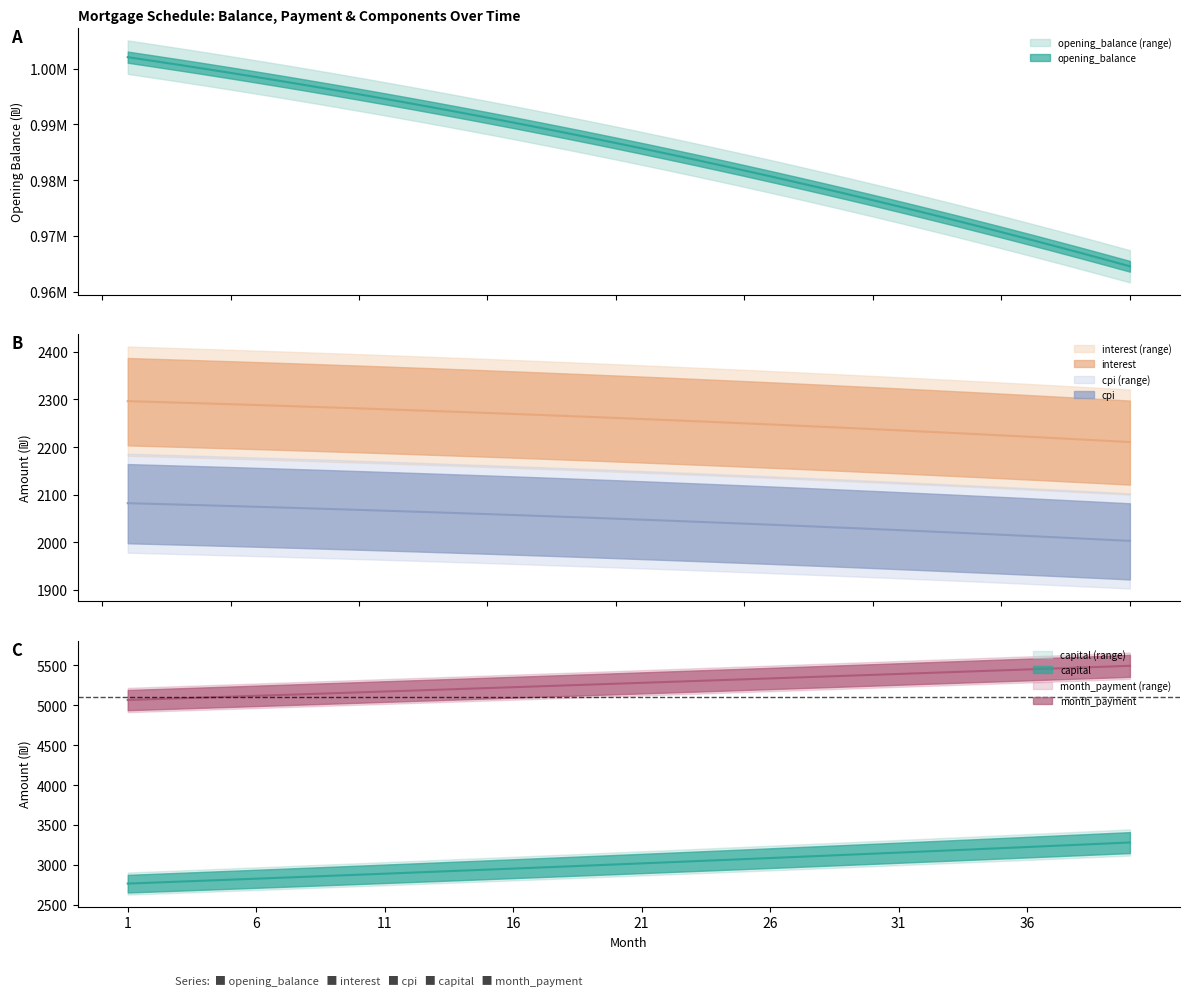

Where does the opening_balance series first go above 986668?

1